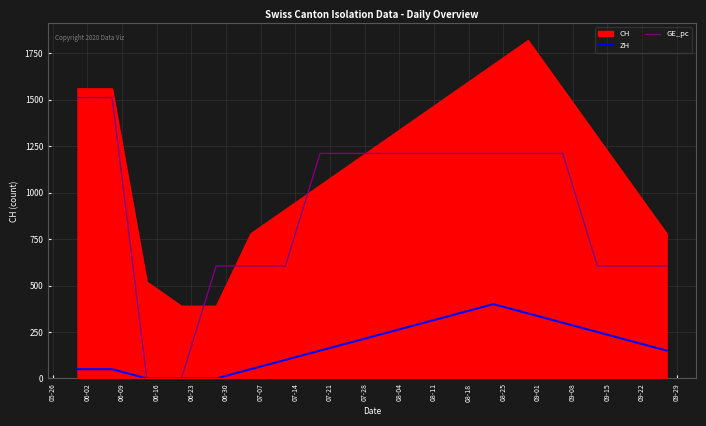

The GE_pc series shows 1211.5 at 08-18. True or false?

True